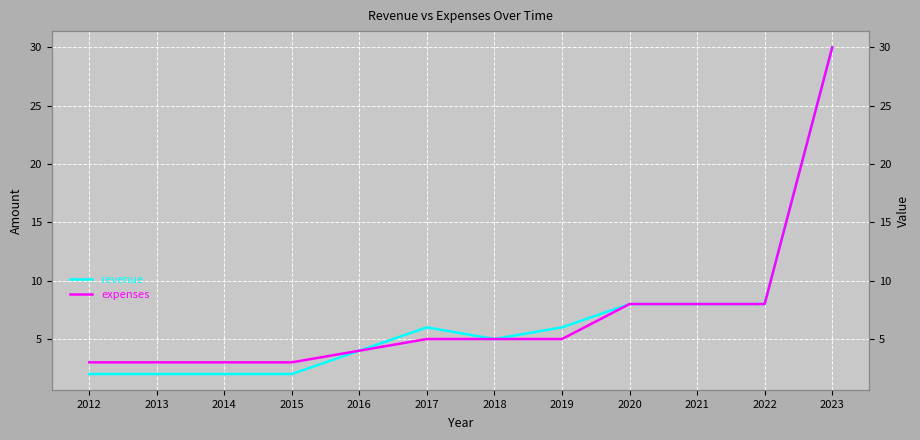

True or false: revenue has a value of 3 at 2017.

False